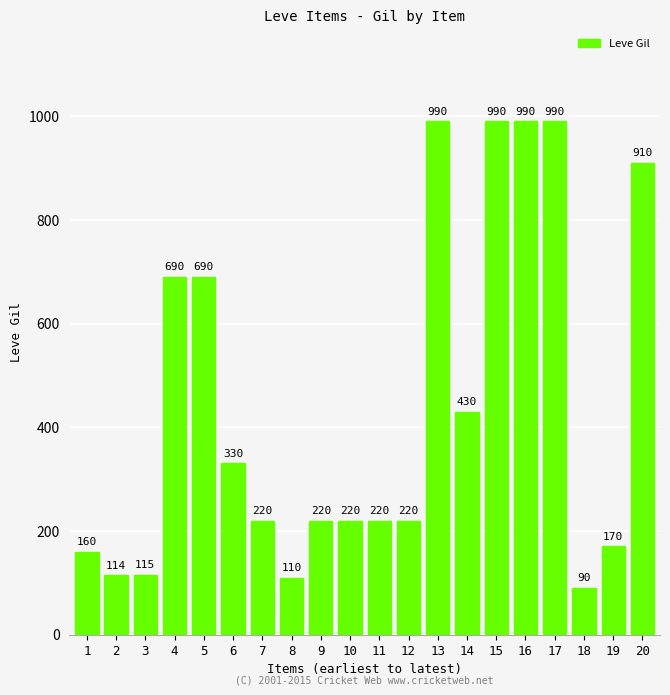

At which category does the chart reach its minimum across all series?

18